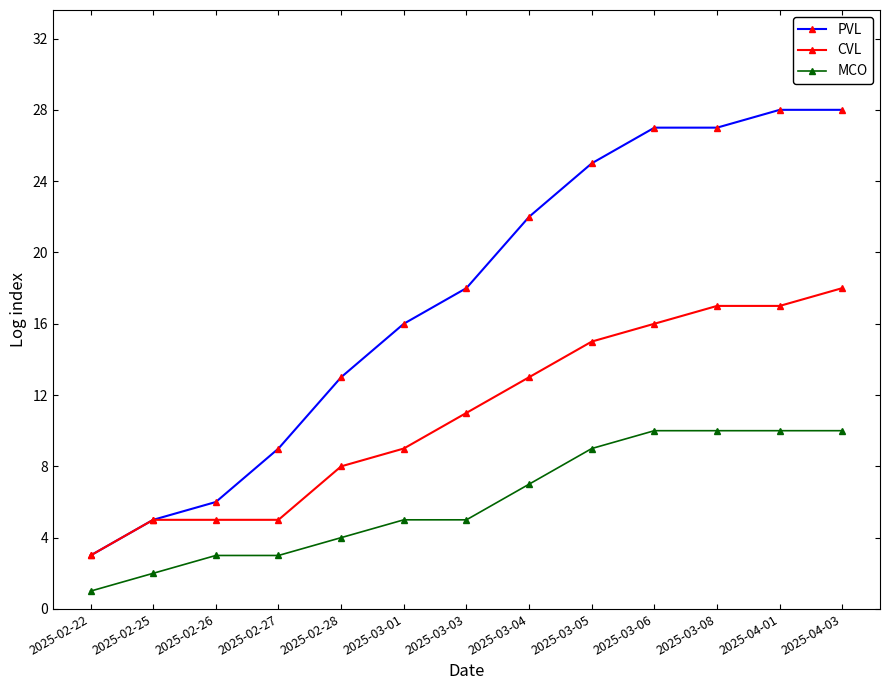

What is the sum of all CVL values?

142